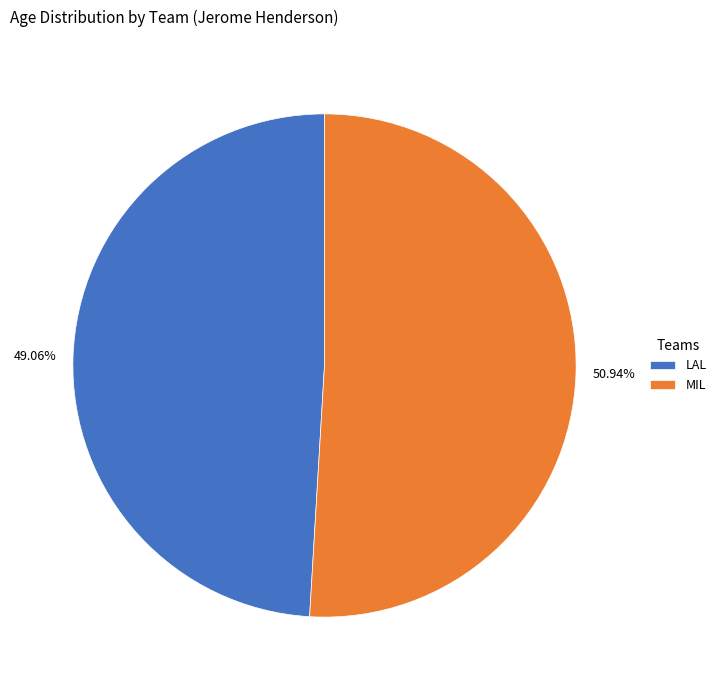

Between LAL and MIL, which is larger?

MIL